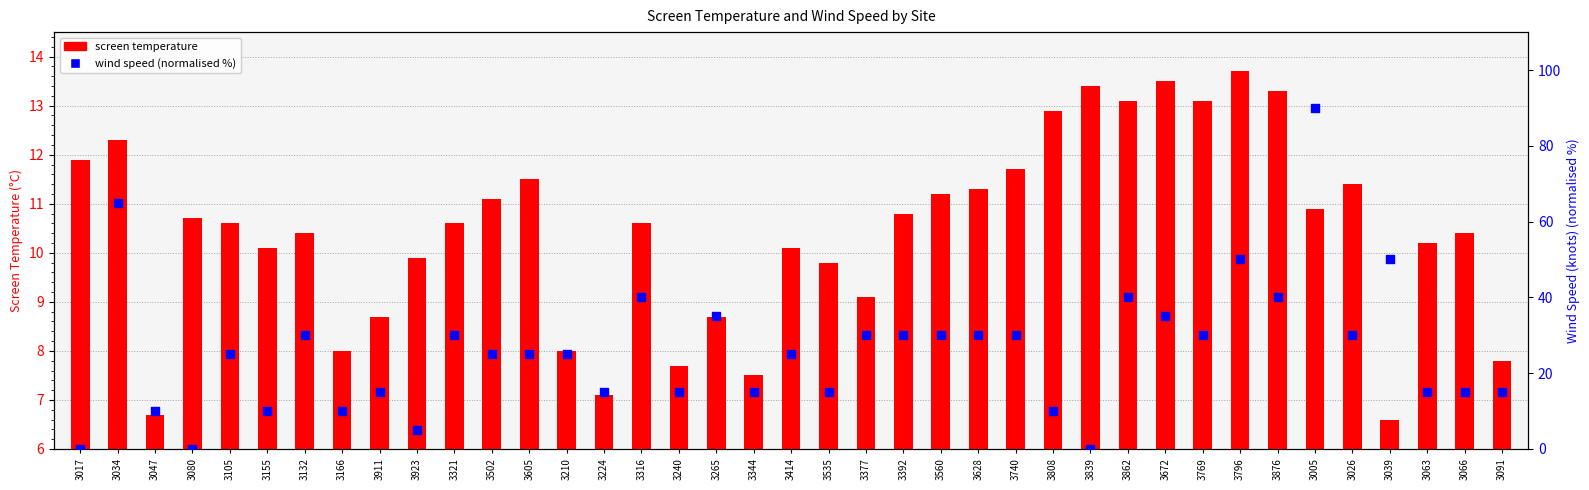

What are all the series names shown in the legend?

screen temperature, wind speed (normalised %)